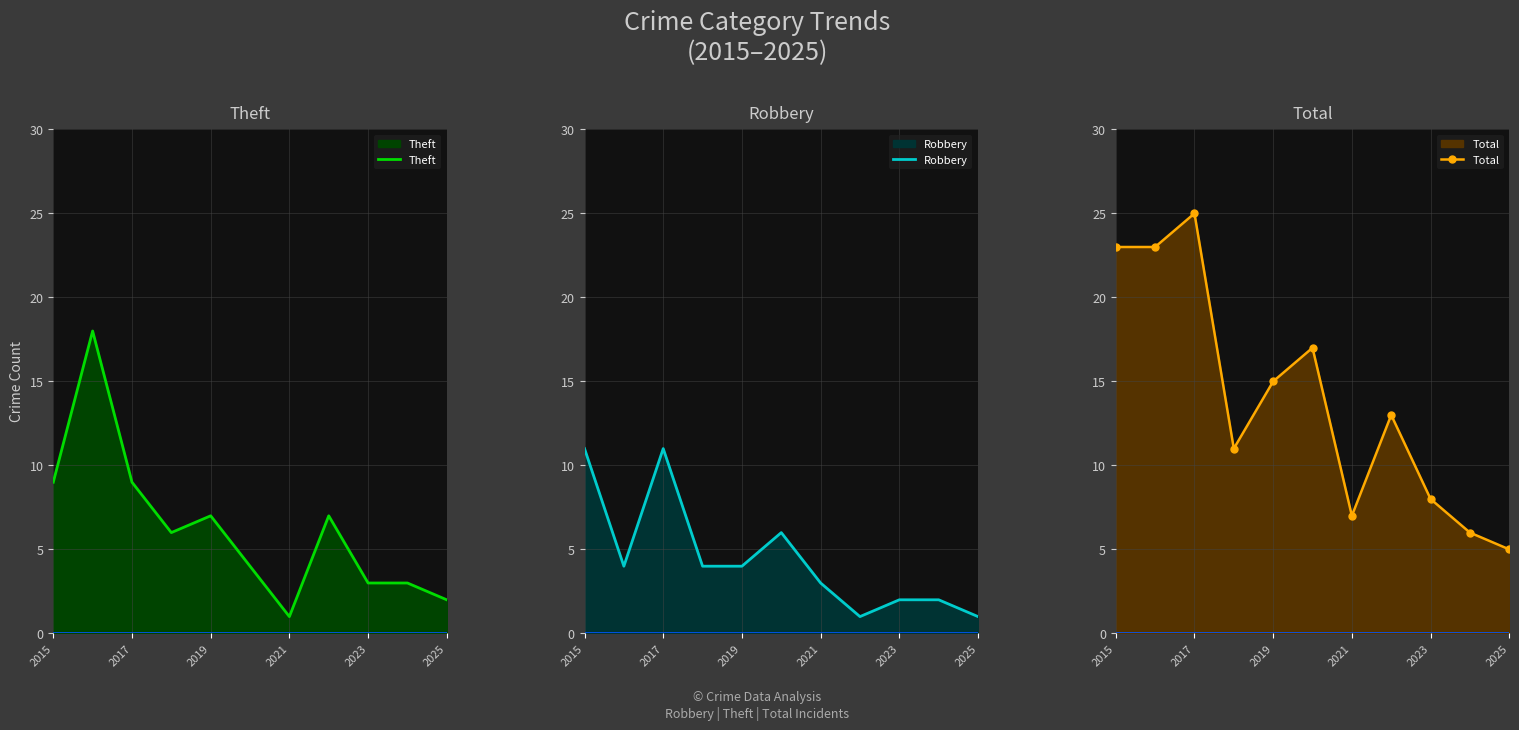

What is the value of the Robbery point at the 3rd from the left?

11